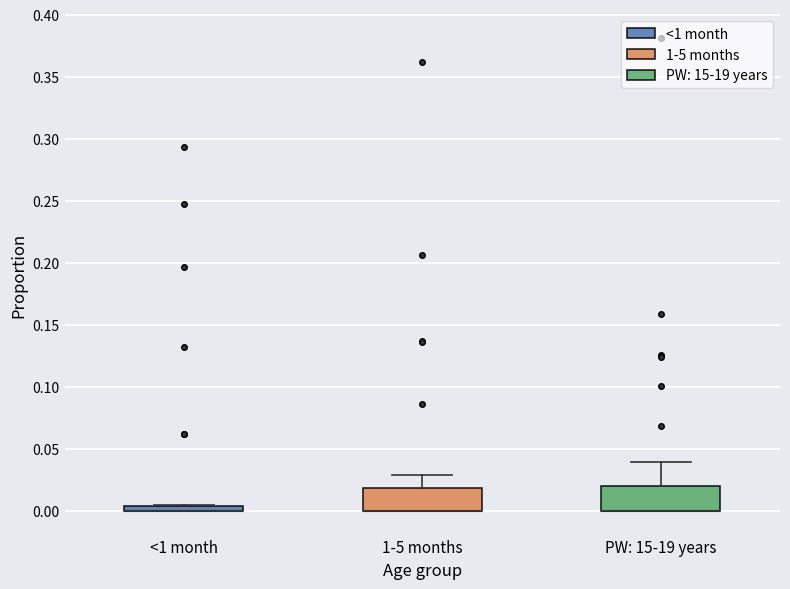

Where is the upper edge of the box for <1 month on the y-axis? The values are not printed on the chart, so give them approximately, as read against the axis.

0.005